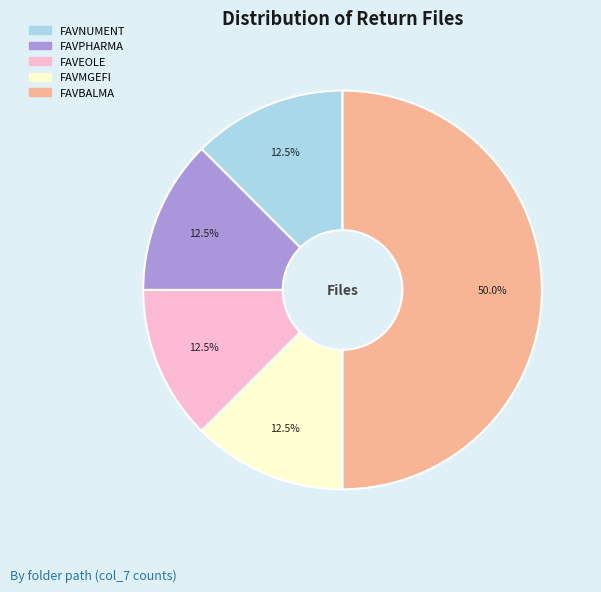

Count the number of slices in the pie.

5